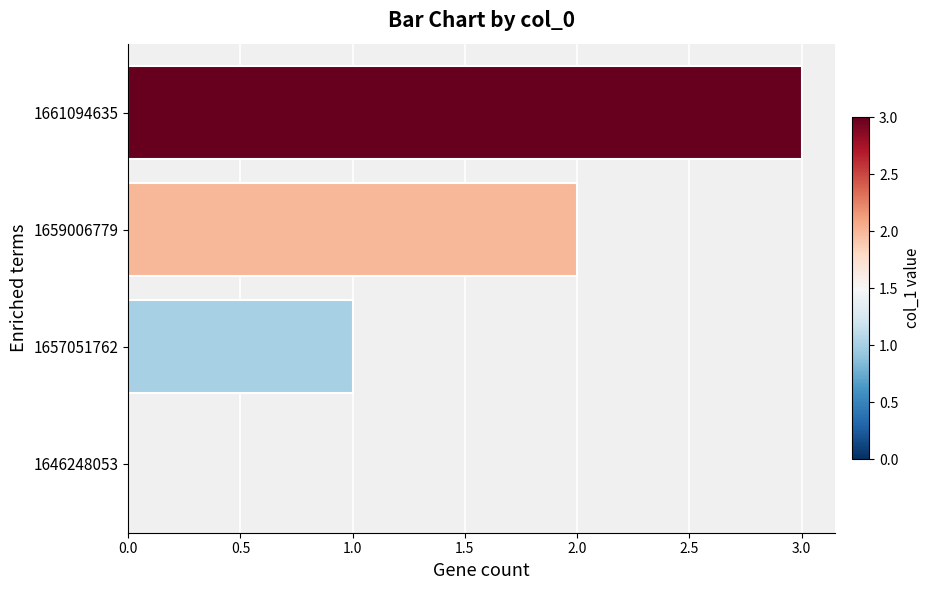

Are the bars grouped side by side (vs. stacked)?

No